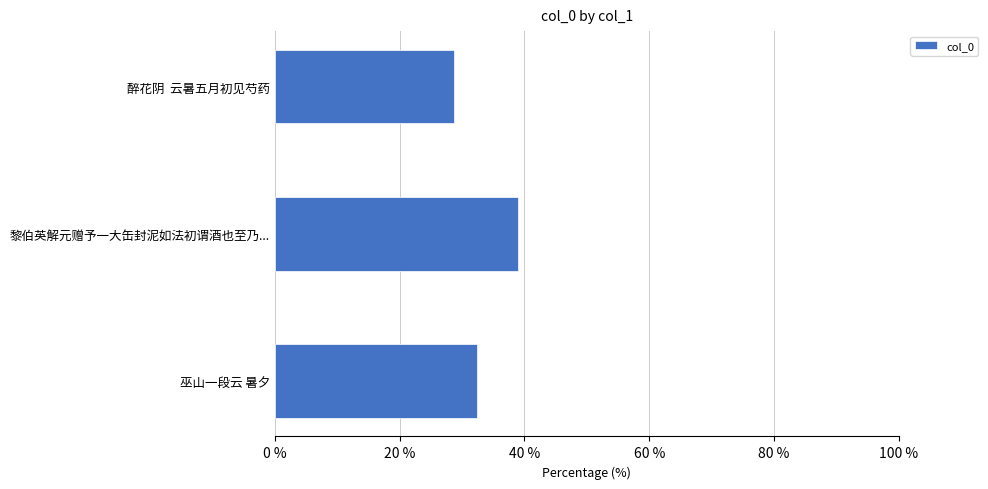

The chart shows a value of 16.7 at 巫山一段云 暑夕. True or false?

False